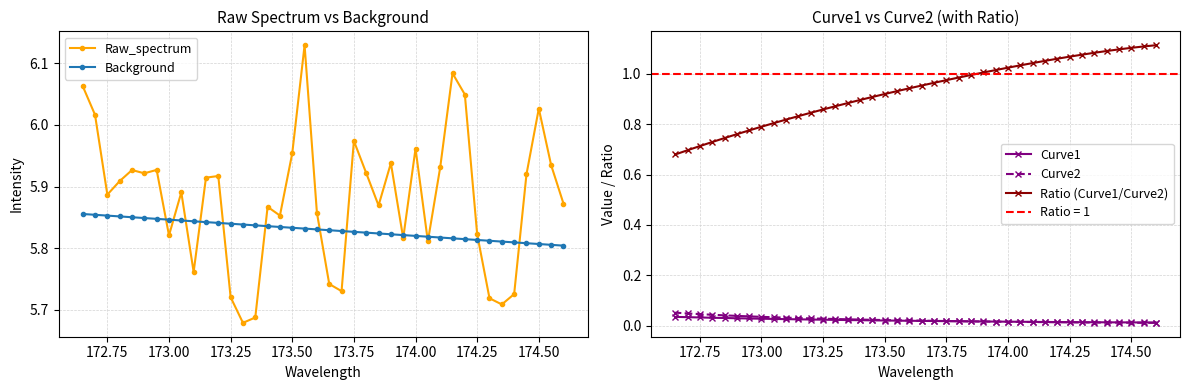

Rank the series by their maximum value, from highest to lowest.

Raw_spectrum, Background, Ratio (Curve1/Curve2), Curve2, Curve1